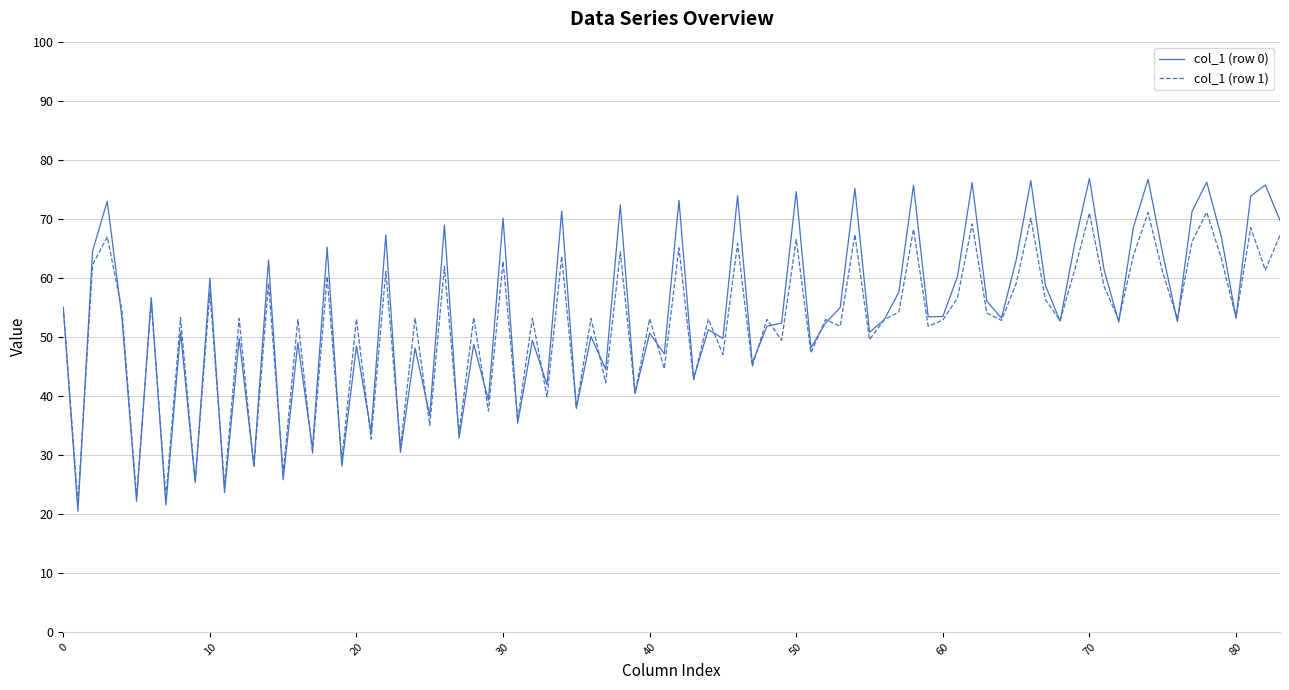

How many categories are shown in the chart?

84